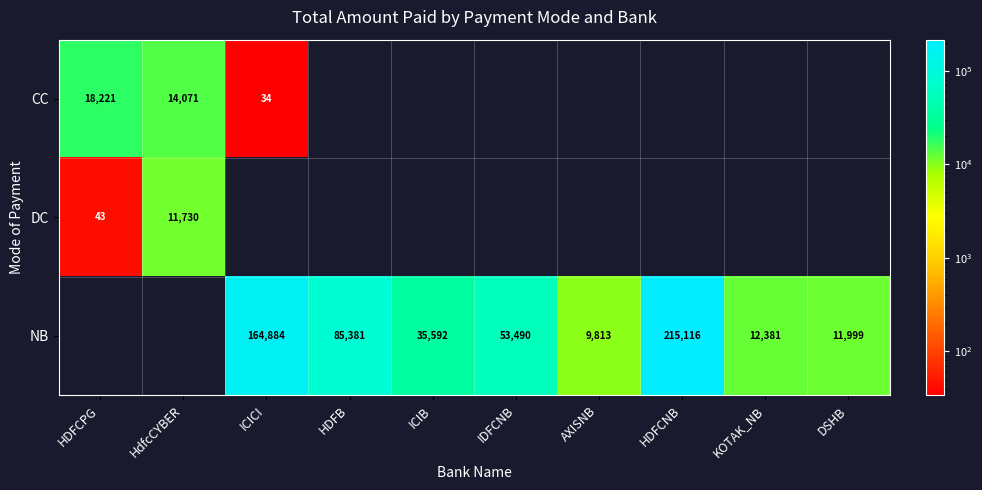

The value of NB at KOTAK_NB is 12381. True or false?

True